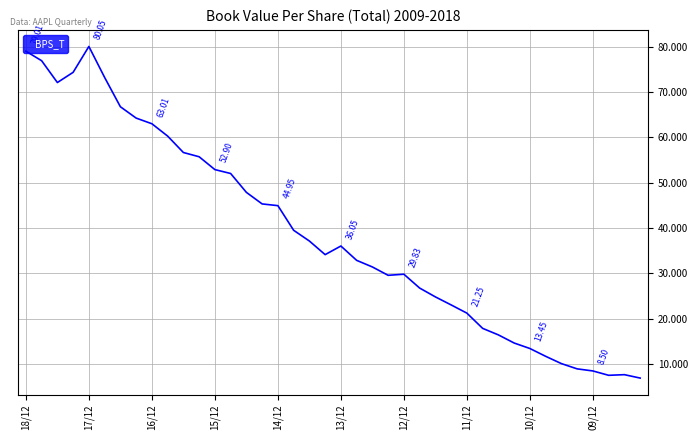

True or false: the data has more than 1 interior local peaks.

True